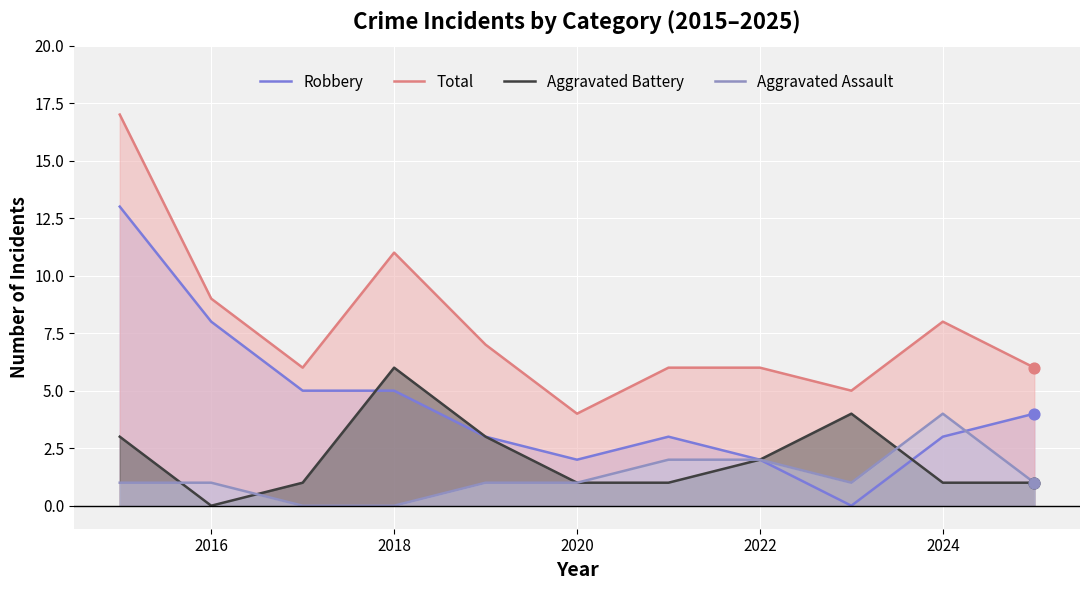

What are all the series names shown in the legend?

Robbery, Total, Aggravated Battery, Aggravated Assault